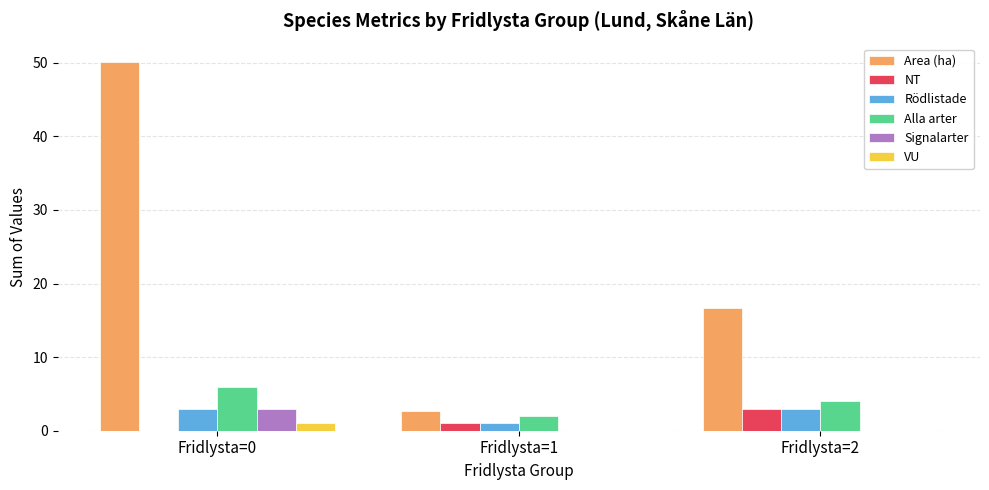

Reading right to left, list all the values displayed in this chart.

Area (ha): Fridlysta=2=16.7	Fridlysta=1=2.7	Fridlysta=0=50.1
NT: Fridlysta=2=3.0	Fridlysta=1=1.0	Fridlysta=0=0.0
Rödlistade: Fridlysta=2=3.0	Fridlysta=1=1.0	Fridlysta=0=3.0
Alla arter: Fridlysta=2=4.0	Fridlysta=1=2.0	Fridlysta=0=6.0
Signalarter: Fridlysta=2=0.0	Fridlysta=1=0.0	Fridlysta=0=3.0
VU: Fridlysta=2=0.0	Fridlysta=1=0.0	Fridlysta=0=1.0